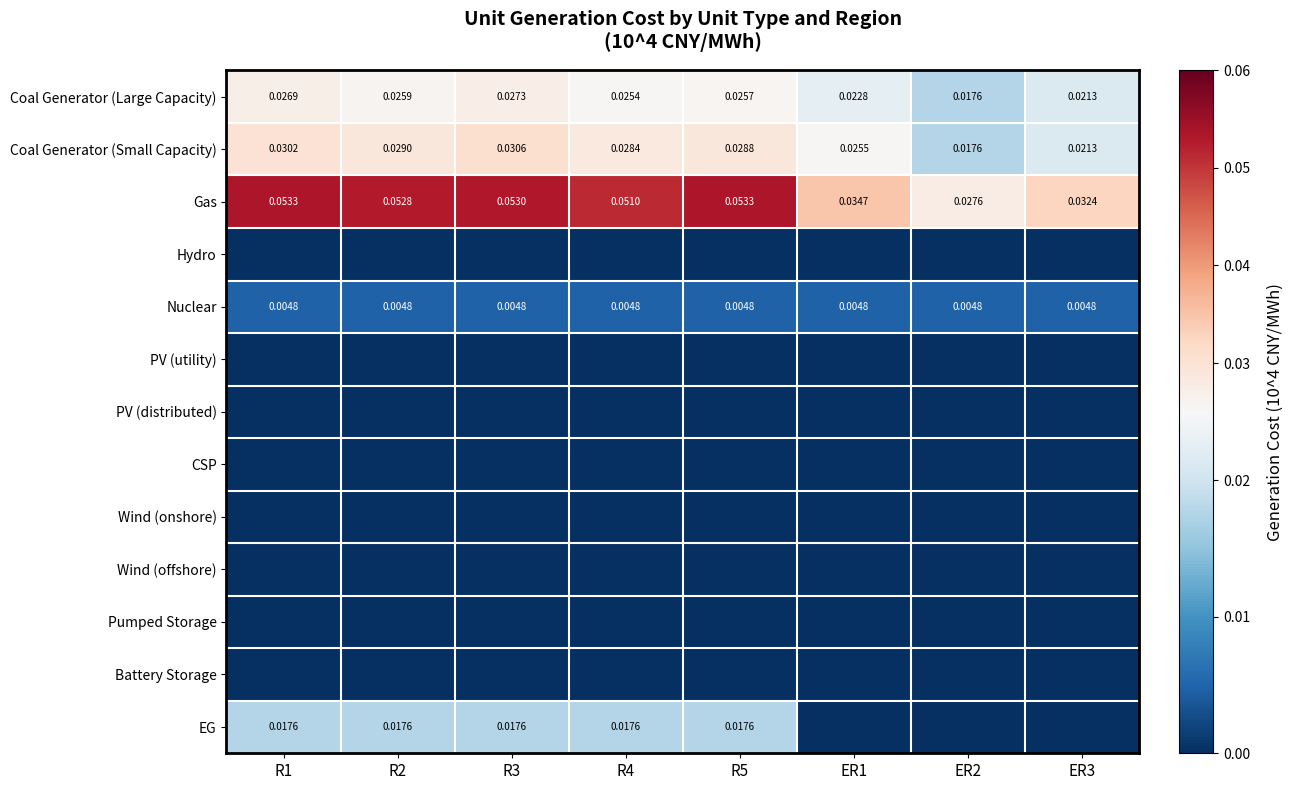

Is the value of Coal Generator (Small Capacity) at R2 greater than the value of Coal Generator (Large Capacity) at R5?

Yes